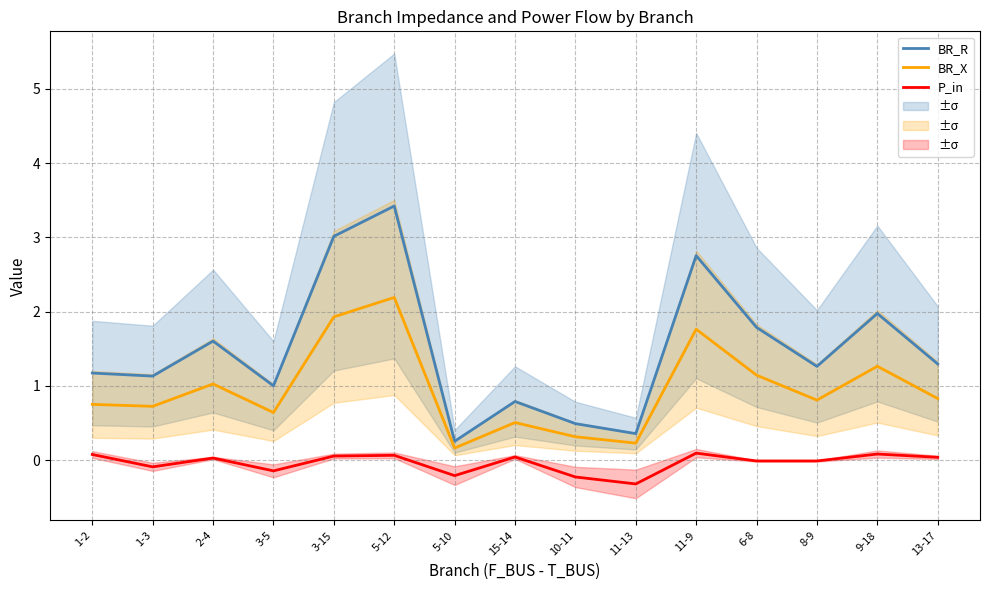

What are all the series names shown in the legend?

BR_R, BR_X, P_in